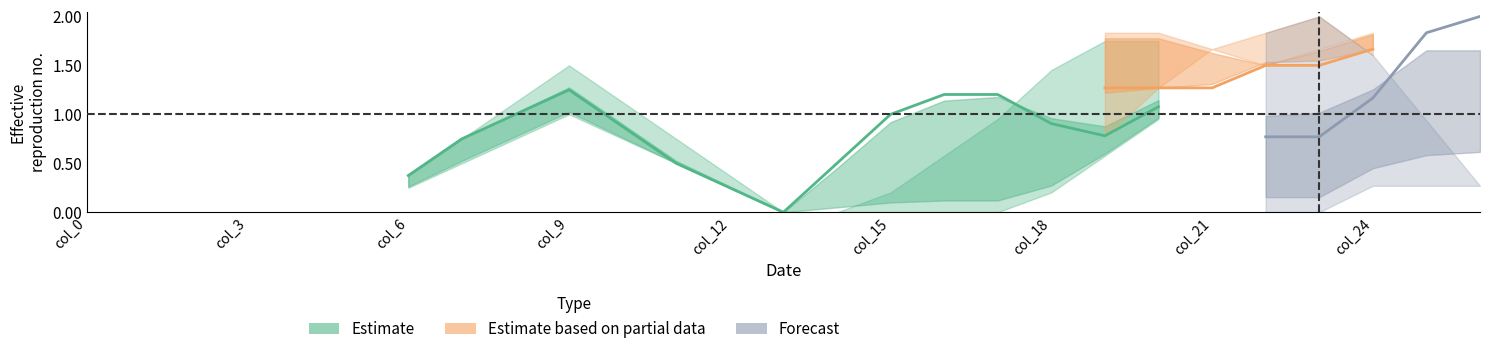

True or false: col_17 has a value of 1.7 at 7.

False